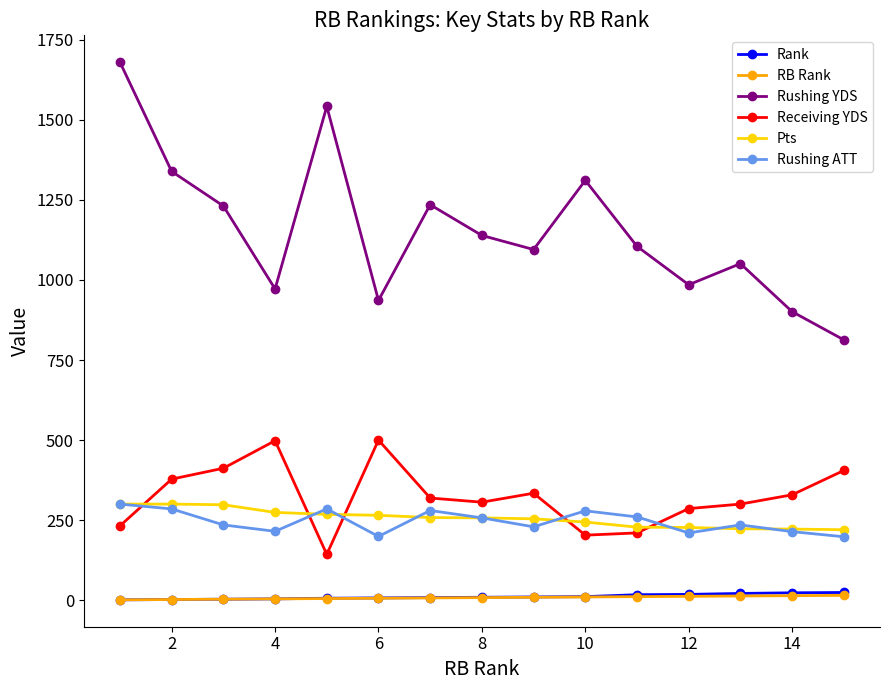

True or false: Rank and Receiving YDS cross at least once.

False